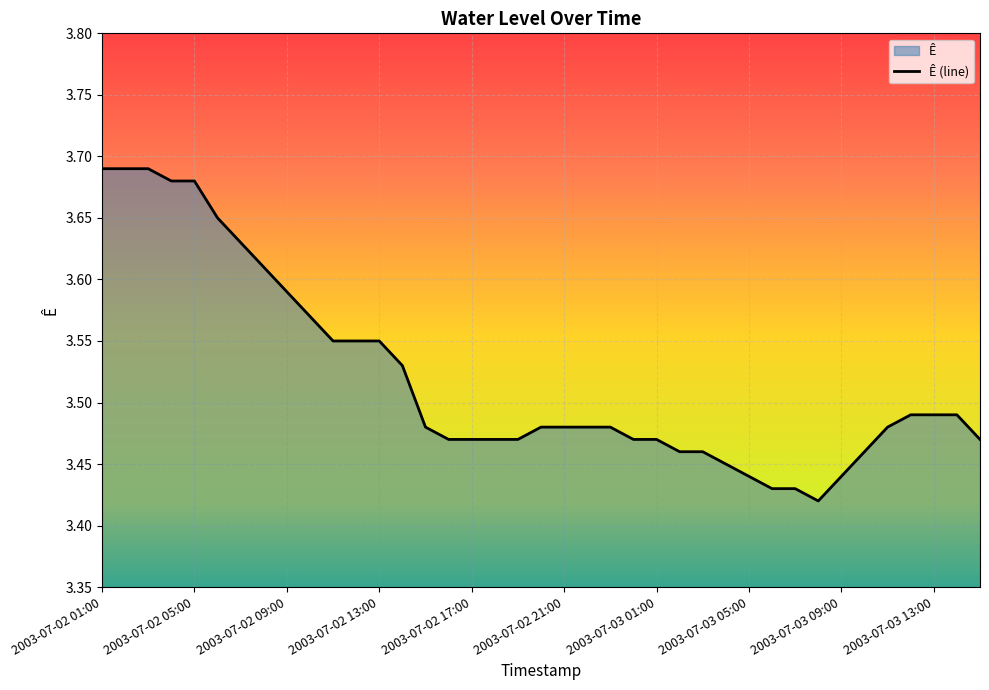

How many data points does each series have?

39